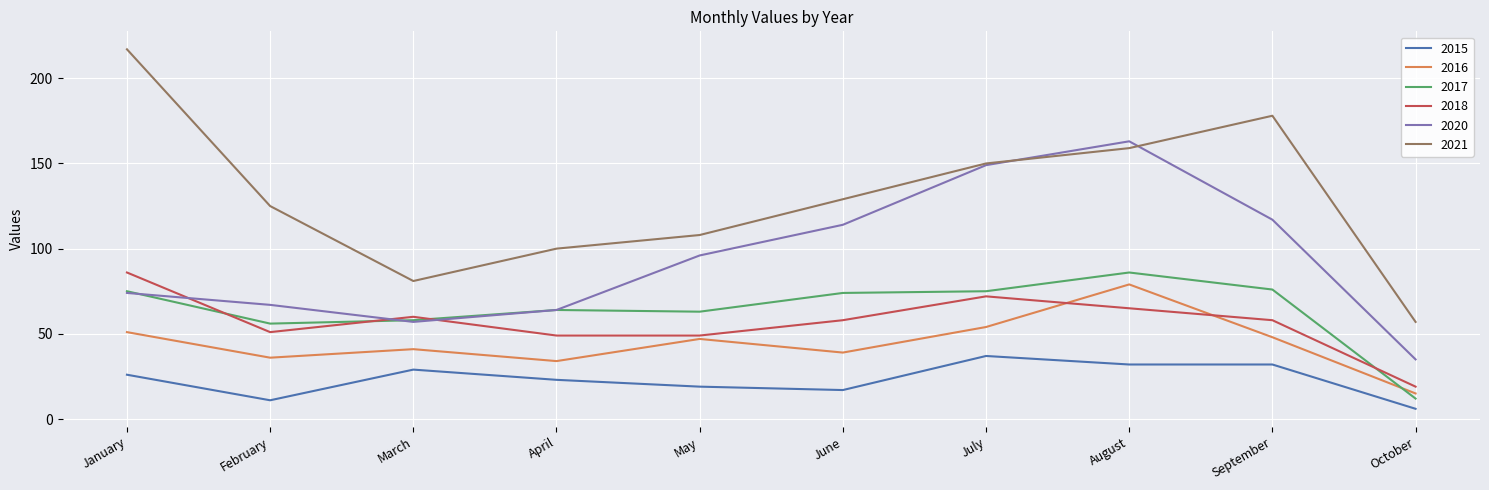

Between March and October, which series saw the biggest shift?

2017